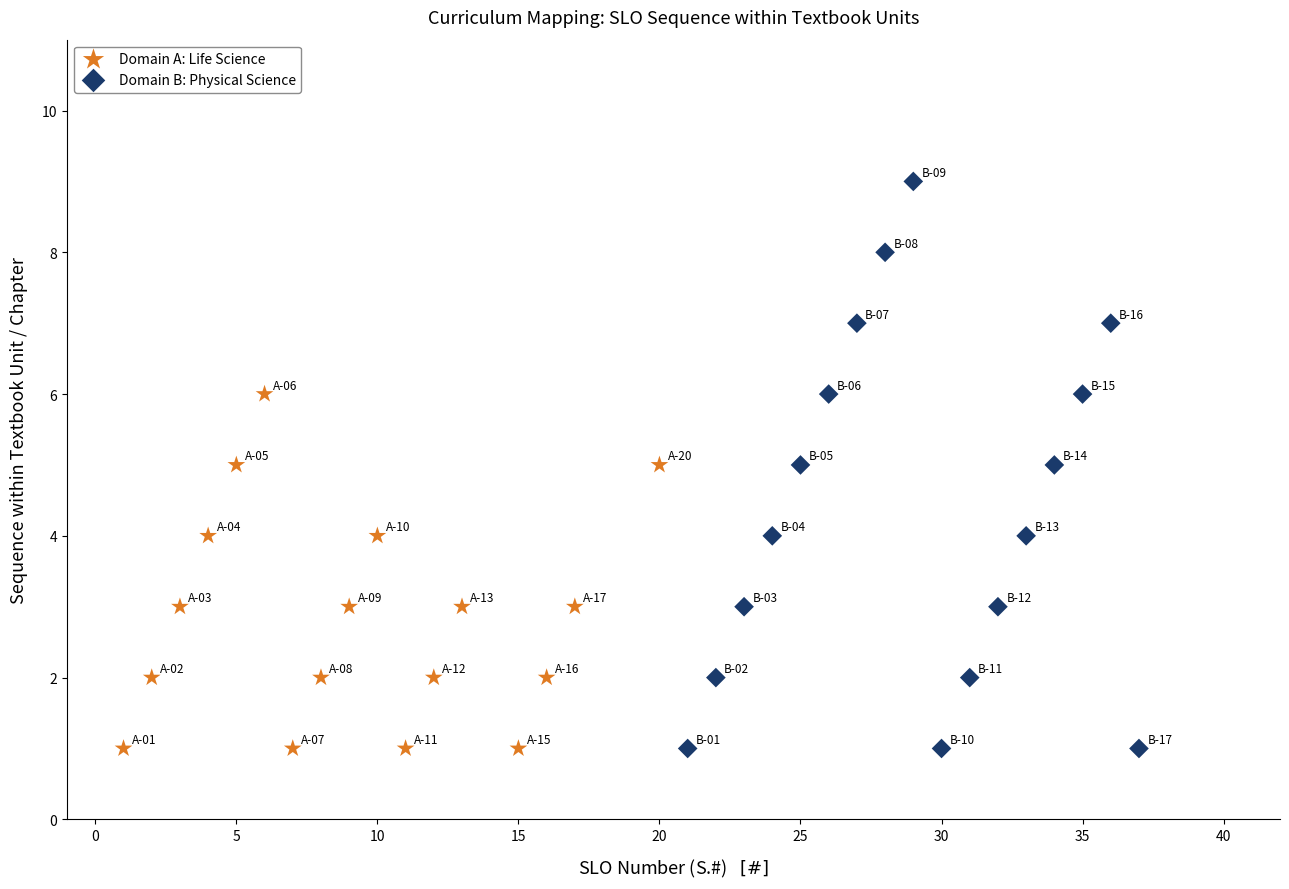

Which series has the widest spread of Y values?

Domain B: Physical Science